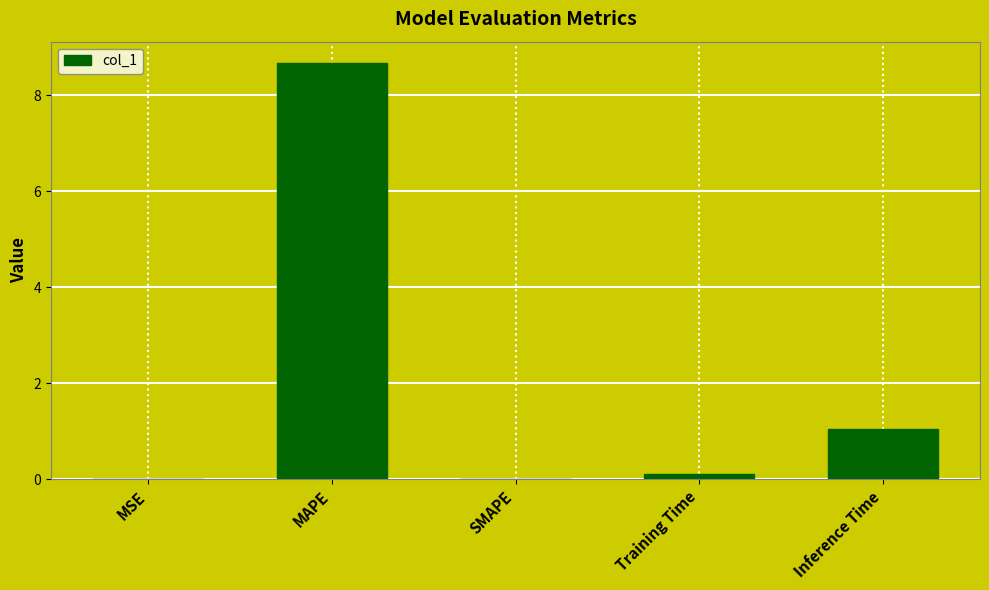

How many categories are shown in the chart?

5